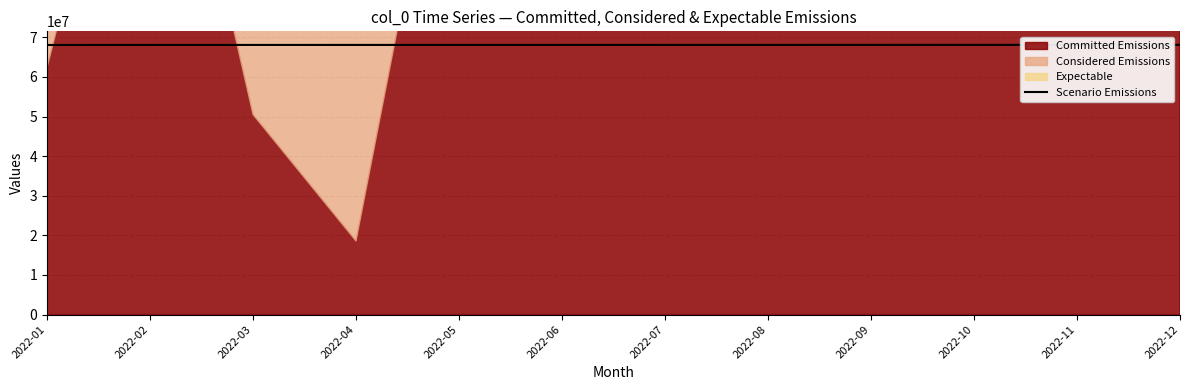

What is the difference between the second highest and second lowest values?

25432.2